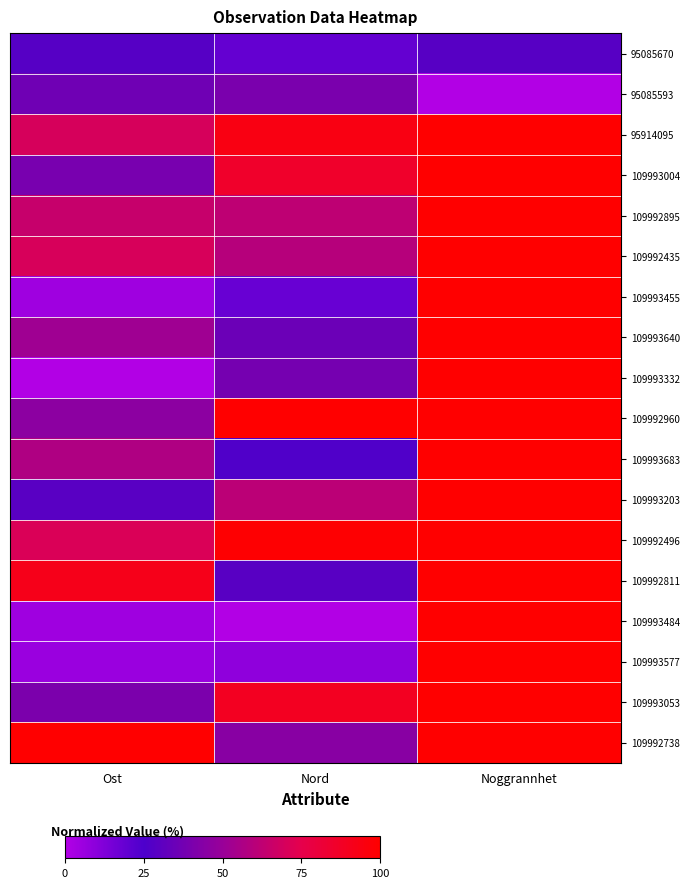

How many data points does each series have?

3